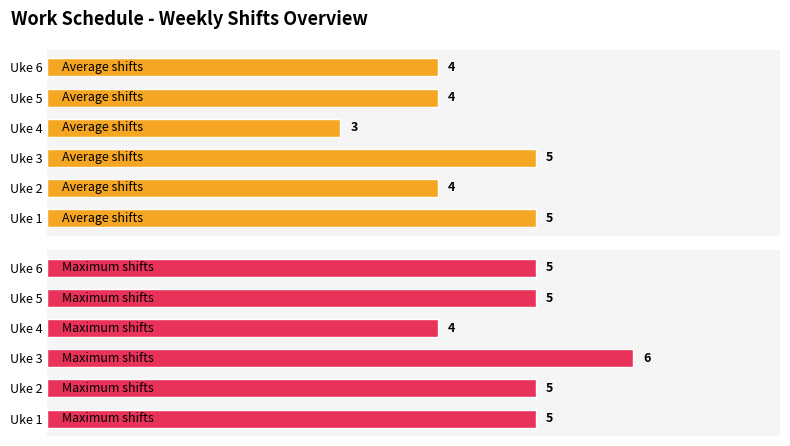

Reading left to right, list all the values displayed in this chart.

Average shifts: 5	4	5	3	4	4
Maximum shifts: 5	5	6	4	5	5